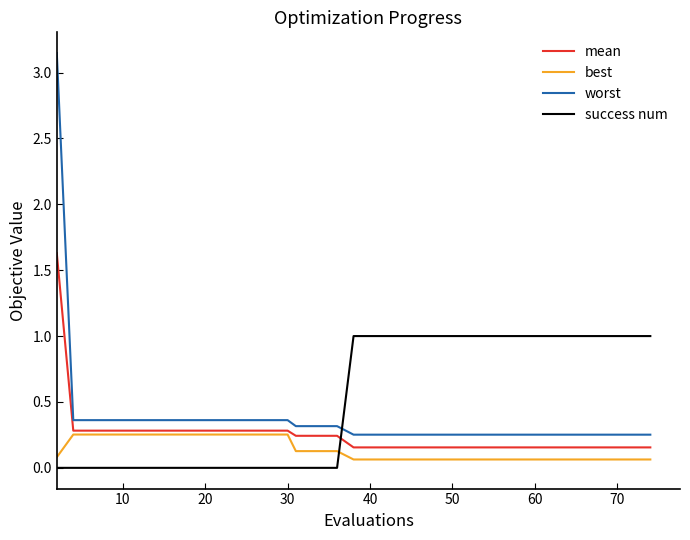

What are all the series names shown in the legend?

mean, best, worst, success num